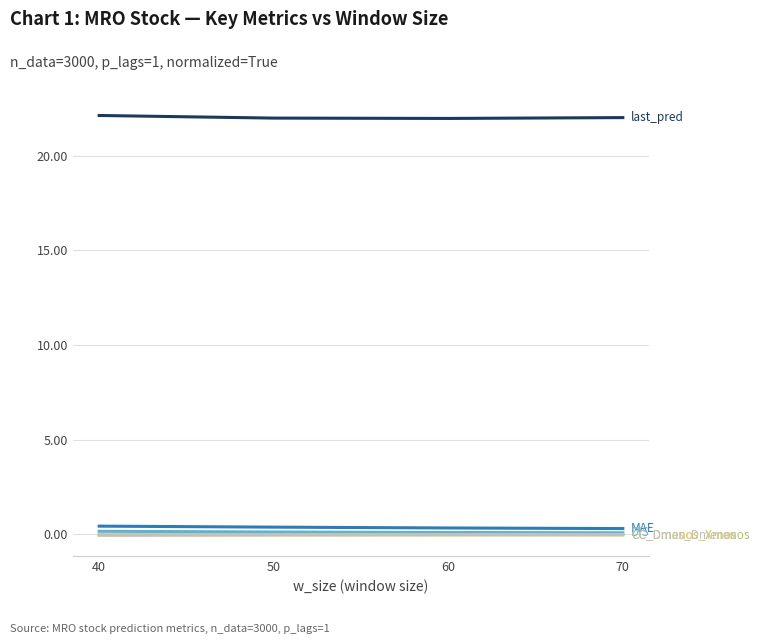

What is the greatest value displayed?

22.1